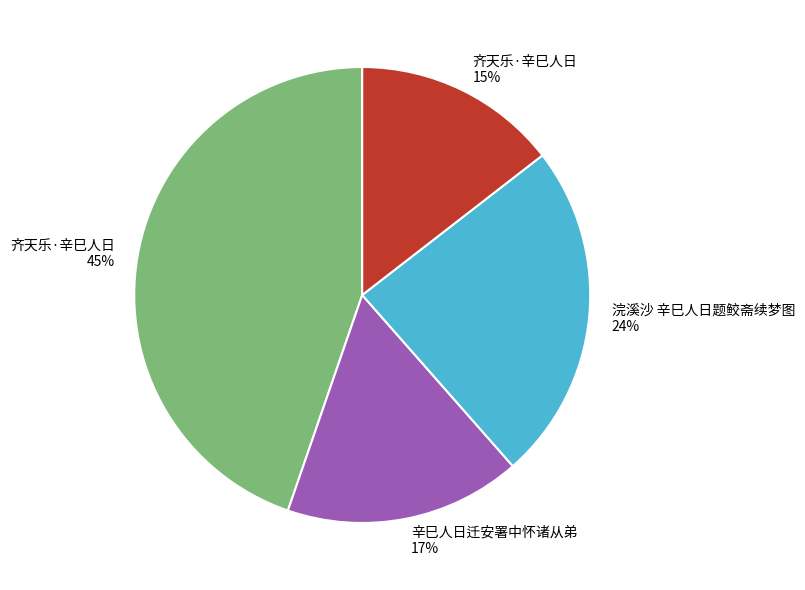

To the nearest percent, what is the average slice percentage?

25%